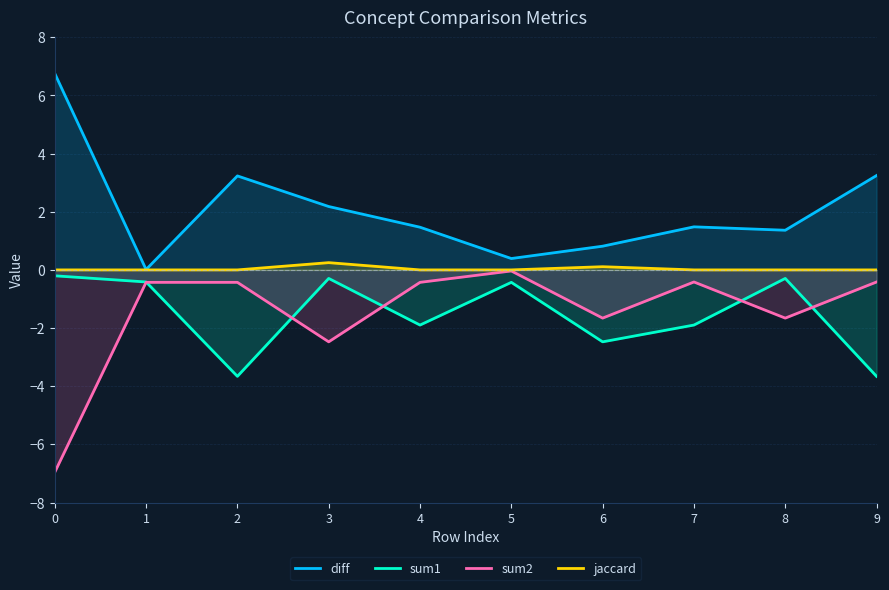

What are all the series names shown in the legend?

diff, sum1, sum2, jaccard